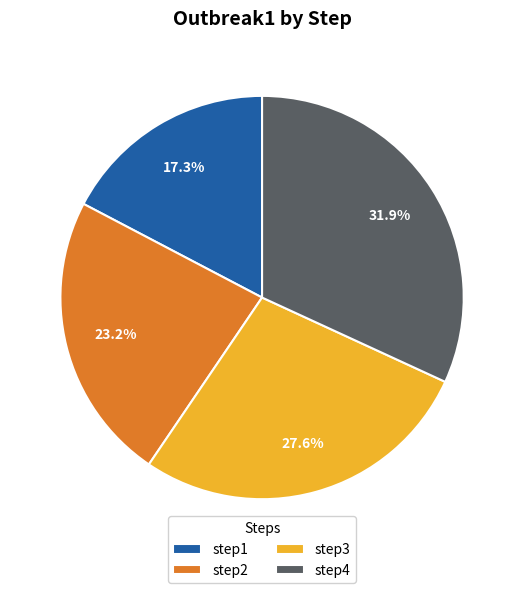

To the nearest percent, what portion does step3 represent?

28%